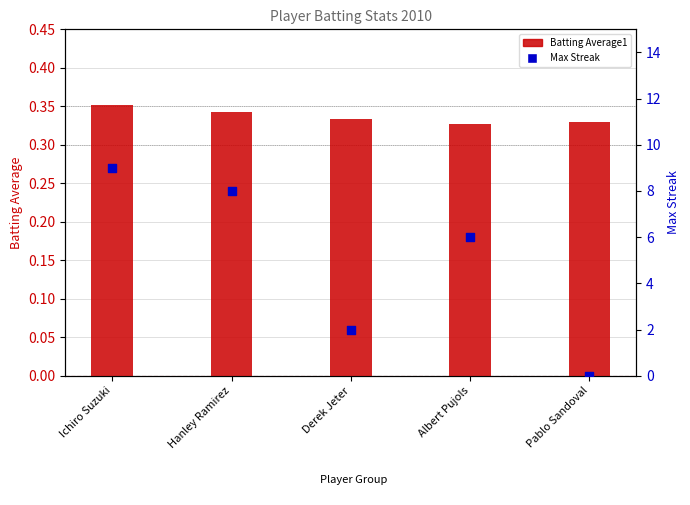

What is the total value across all series at Ichiro Suzuki?

9.4